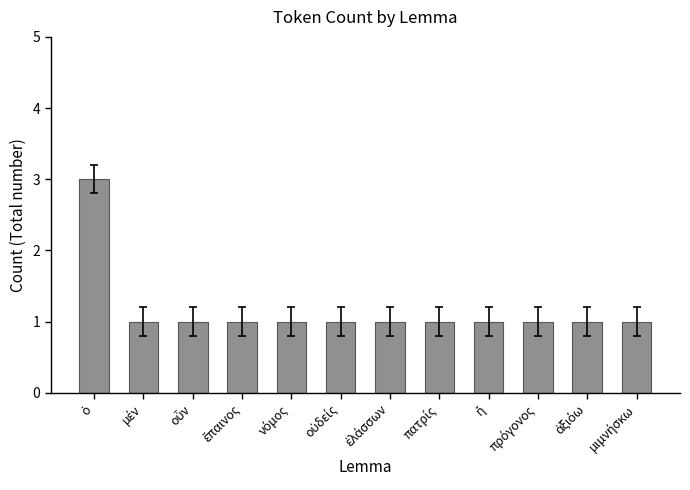

What is the difference between the maximum and minimum values?

2